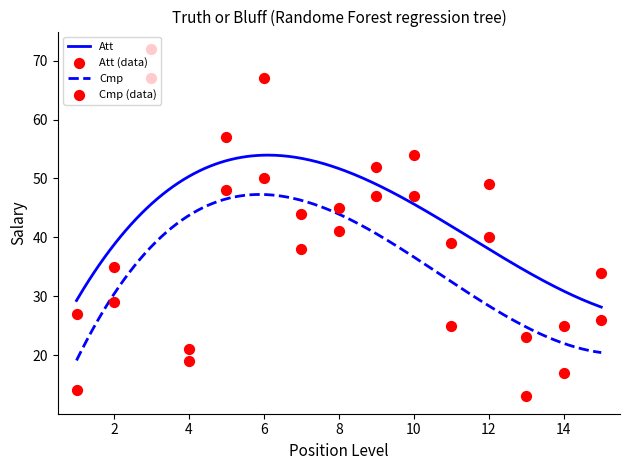

At how many categories does at least one series exceed 42?

8